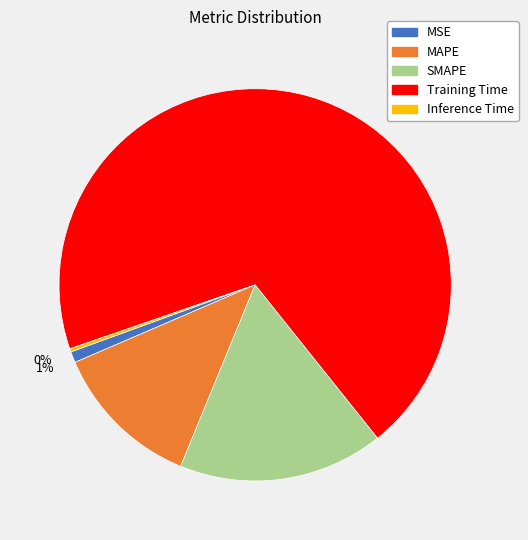

Which slice is the largest?

Training Time